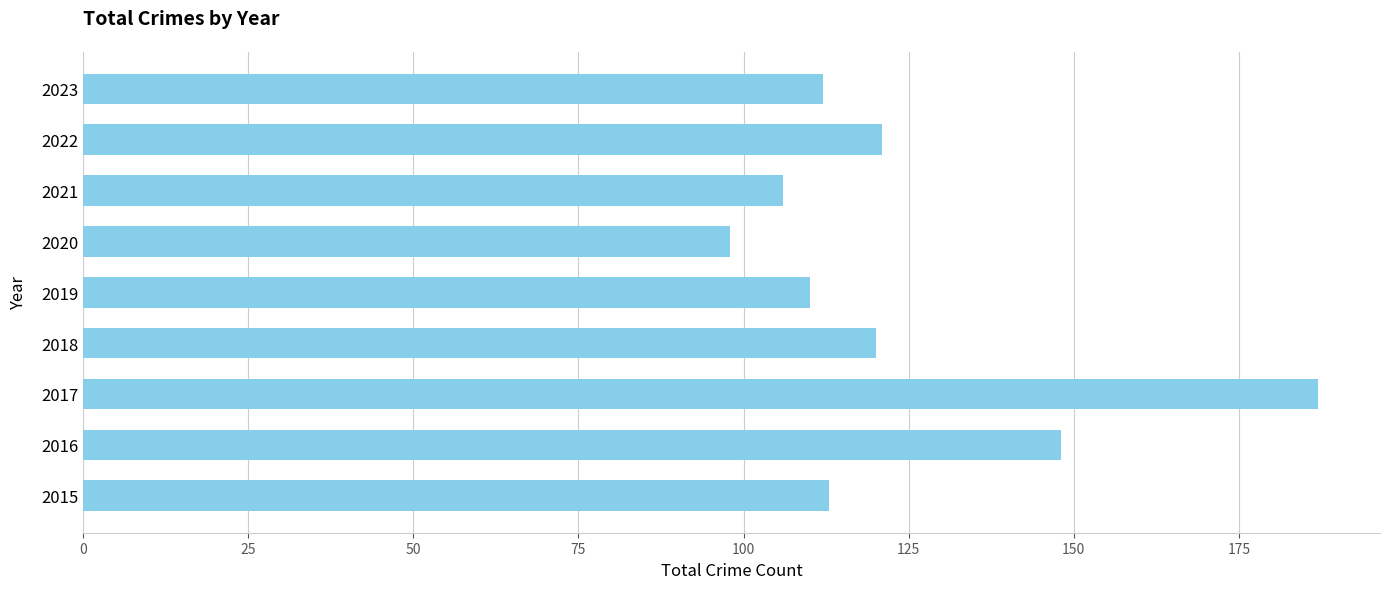

How many bars are there in total?

9